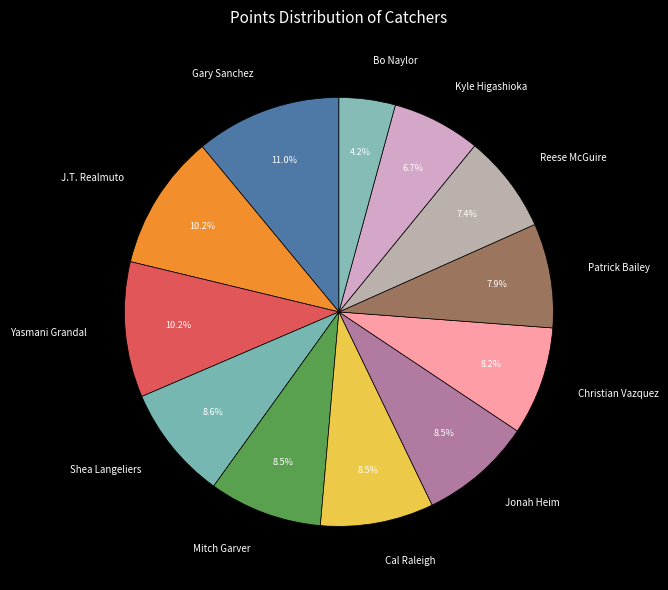

Count the number of slices in the pie.

12